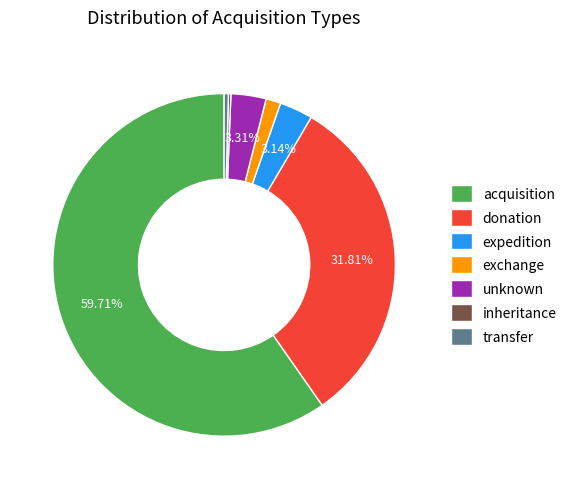

Which category has the biggest portion of the pie?

acquisition